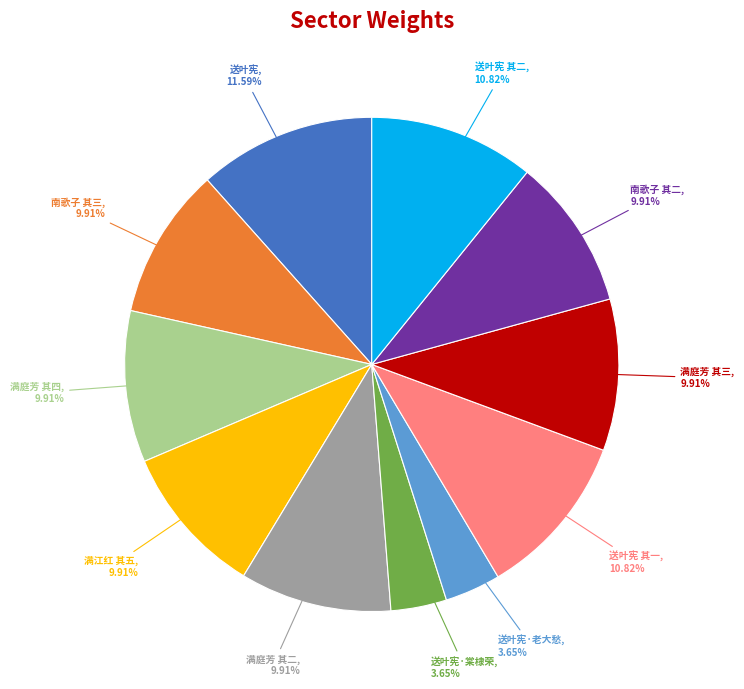

Is the sum of 满庭芳 其二 and 送叶宪·老大愁 greater than half?

No